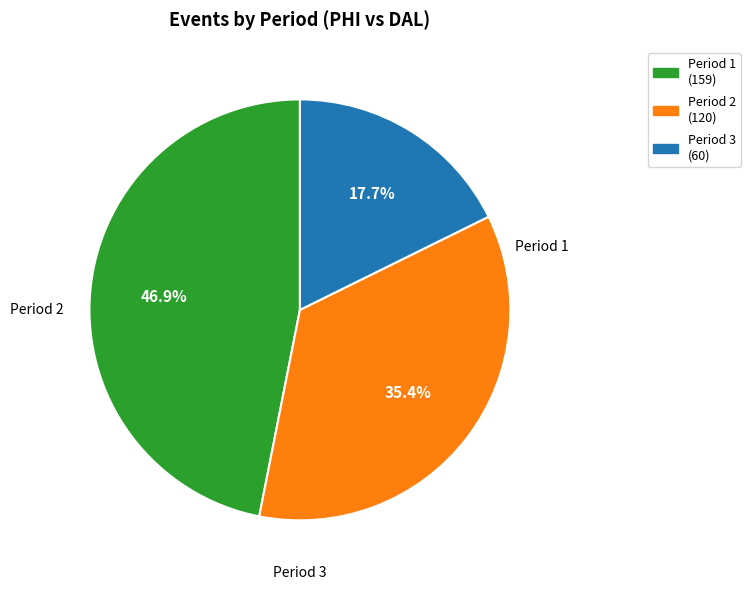

How many segments does this pie chart have?

3